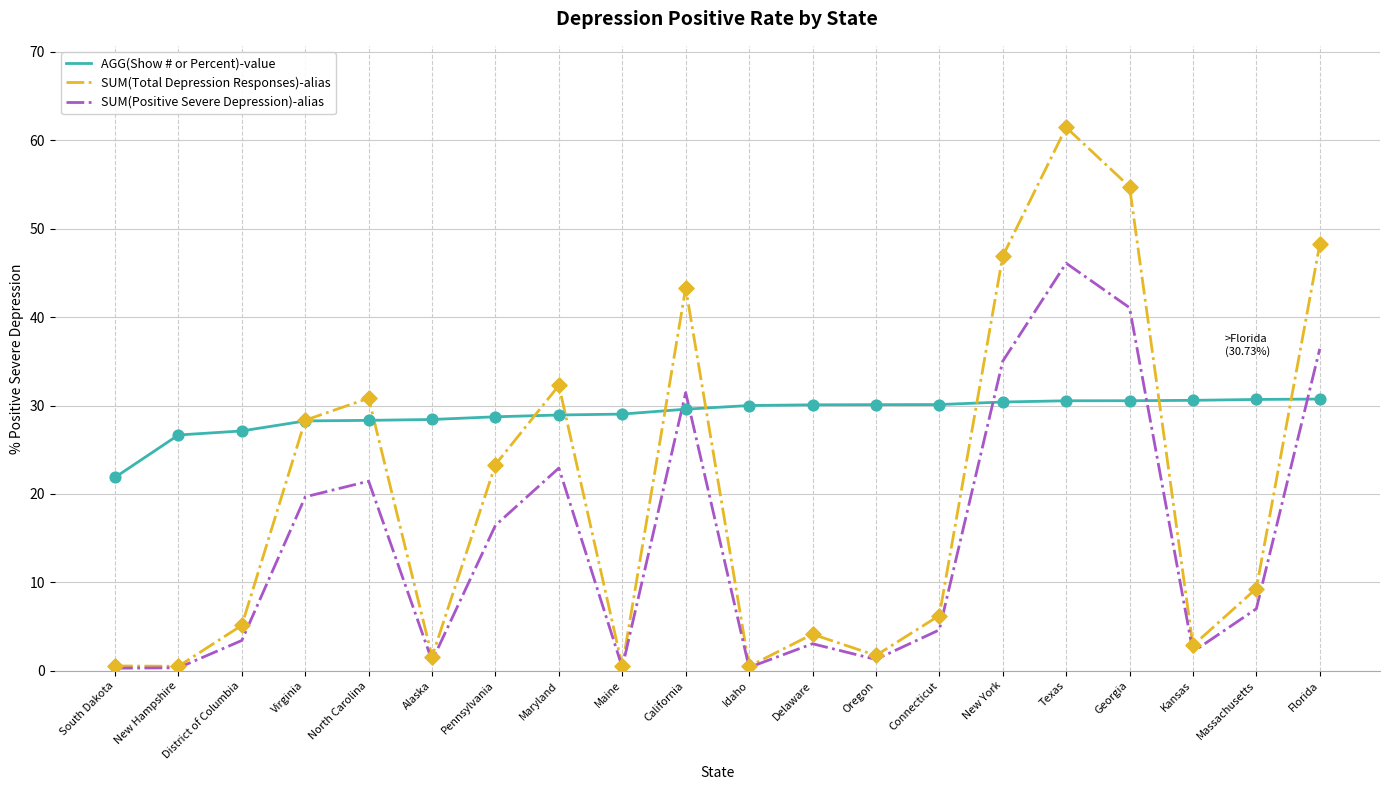

Between Maine and Massachusetts, which series saw the biggest shift?

SUM(Total Depression Responses)-alias